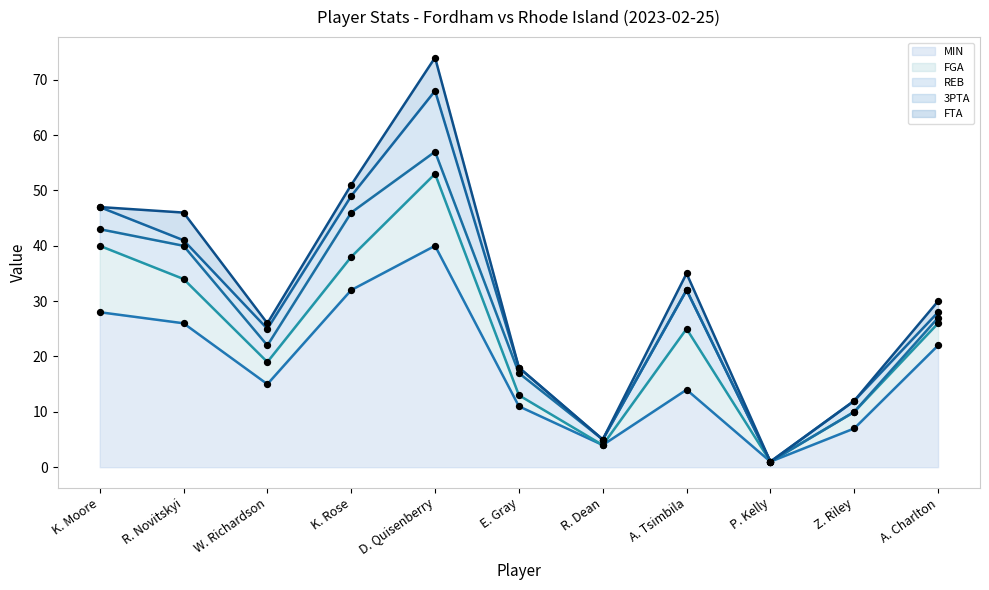

At how many categories does at least one series exceed 6?

9